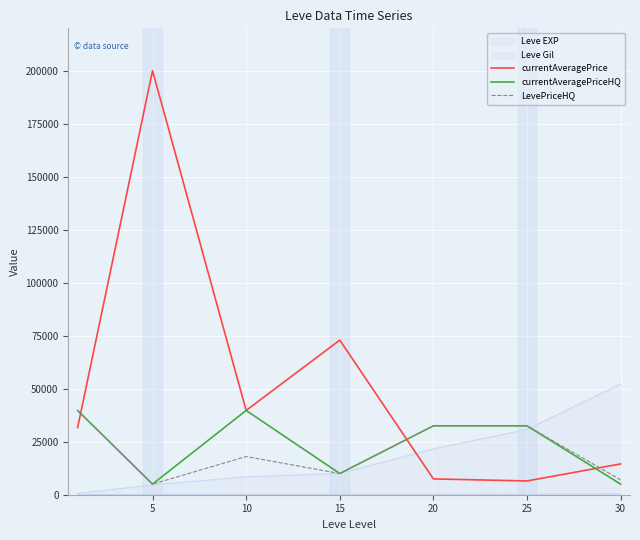

Reading left to right, what are all the values shown in this chart?

currentAveragePrice: 31667	200000	39746	72933	7455	6497	14532
currentAveragePriceHQ: 39746	5000	39746	10000	32500	32500	5000
LevePriceHQ: 39746	5000	18000	10000	32500	32500	7000